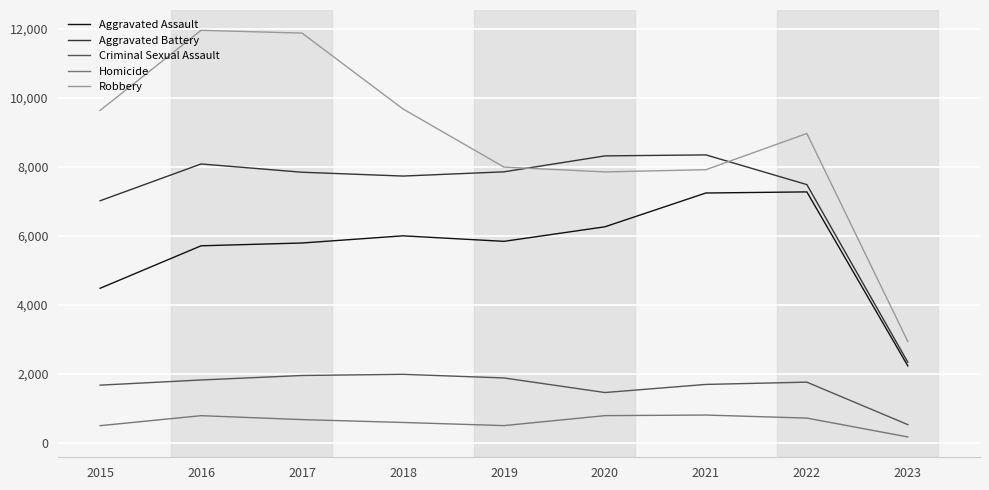

Is it true that Aggravated Assault equals 4062 at 2022?

False